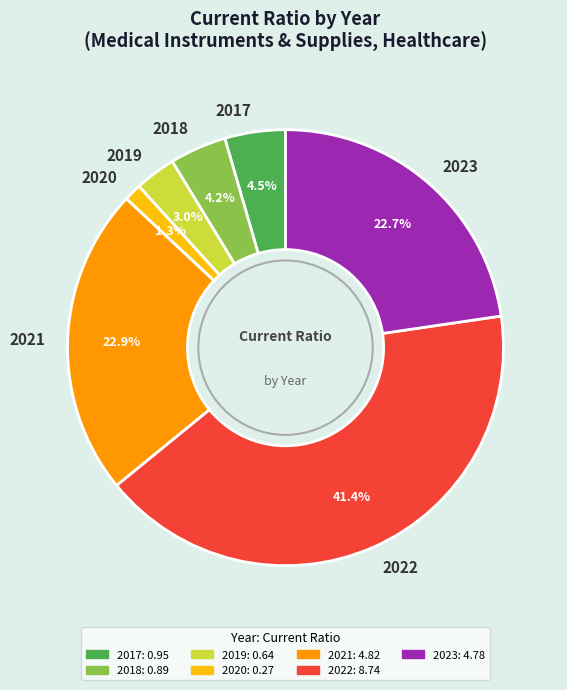

Combined, what portion of the pie is 2019 and 2020?

4.3%